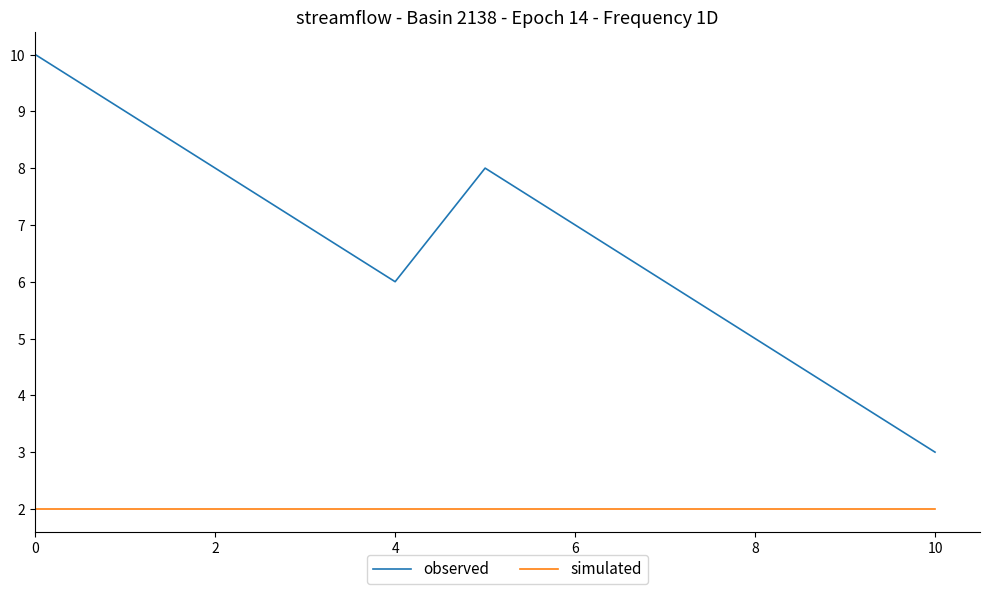

Does the chart display data point markers on the line(s)?

No